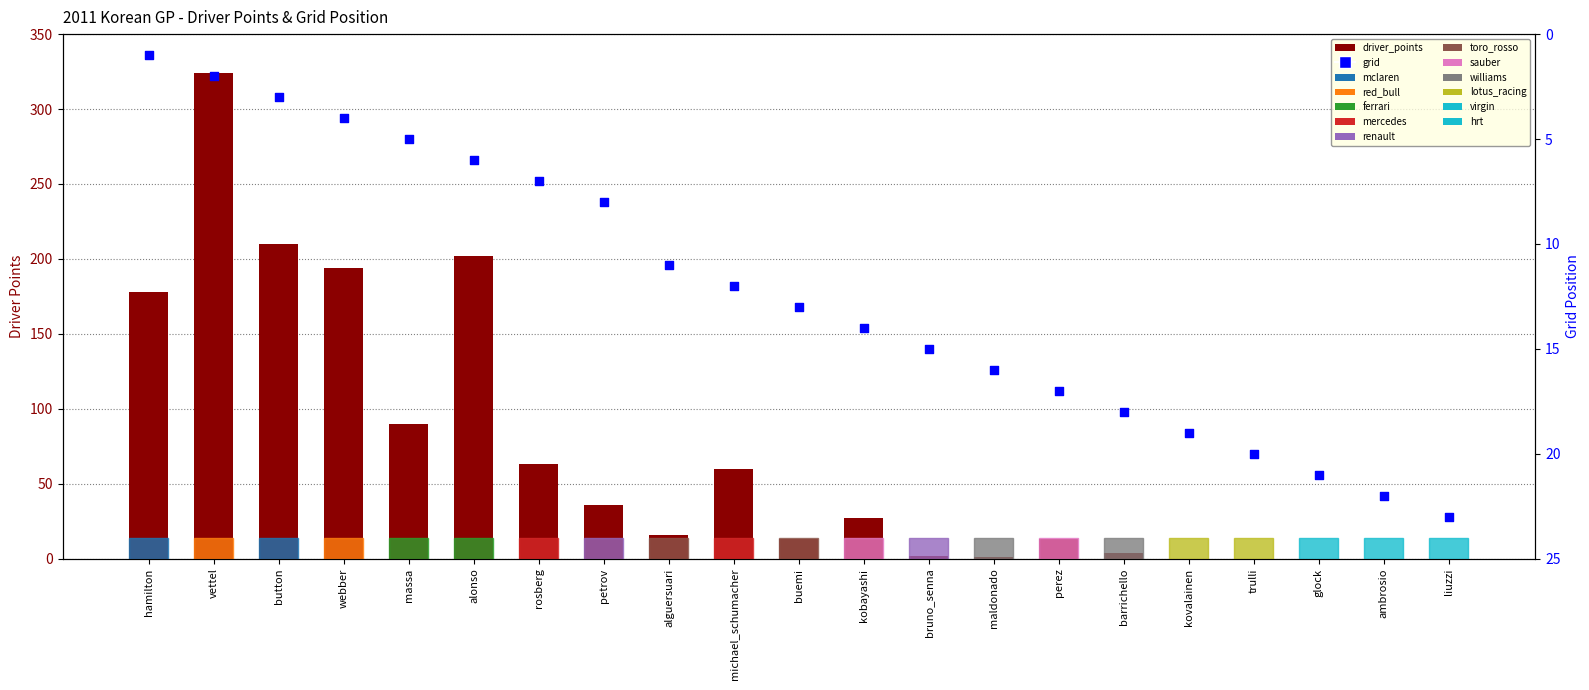

Which series has the widest spread of Y values?

driver_points